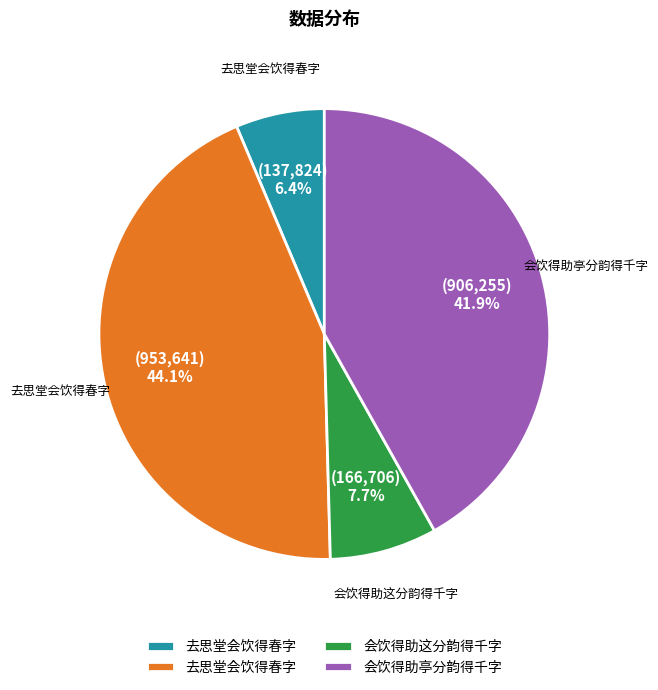

Is there a majority slice in this chart?

No